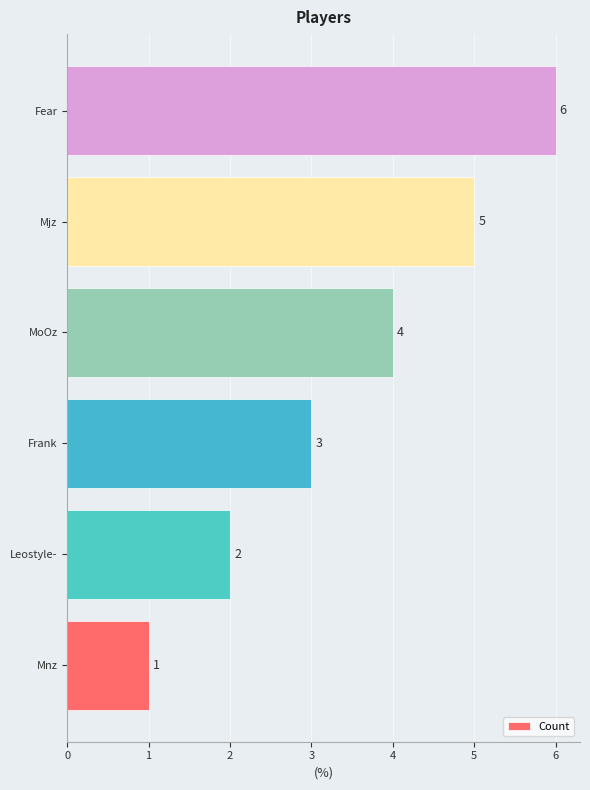

Rank the categories by value from lowest to highest.

Mnz, Leostyle-, Frank, MoOz, Mjz, Fear